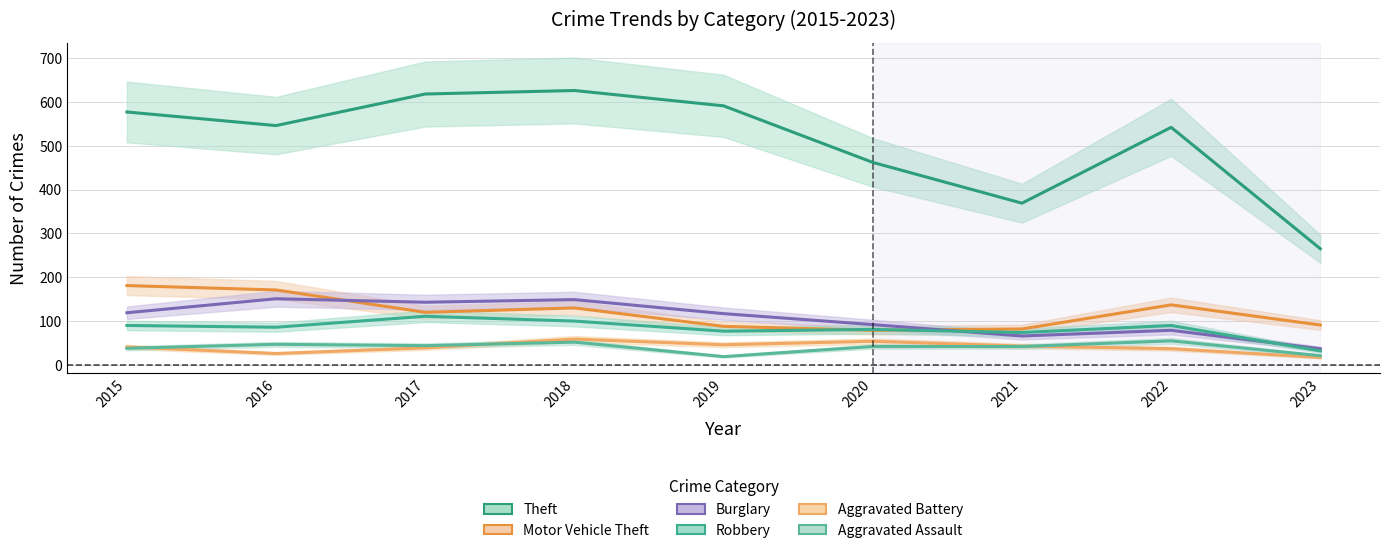

What is the sum of the Aggravated Assault values at 2022 and 2017?

99